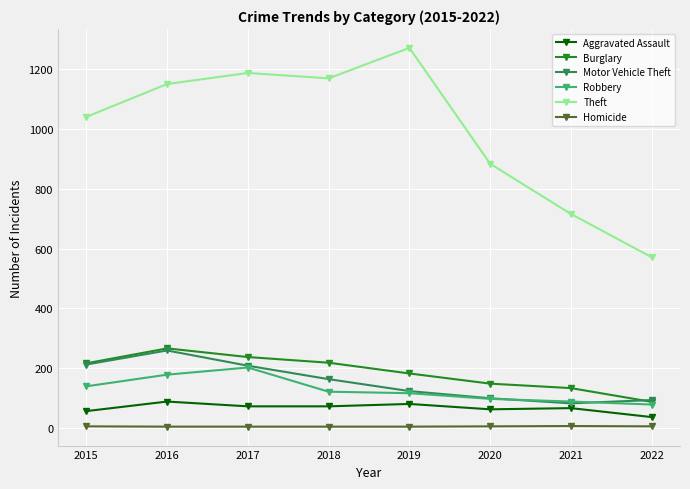

Which series has the largest total across all categories?

Theft